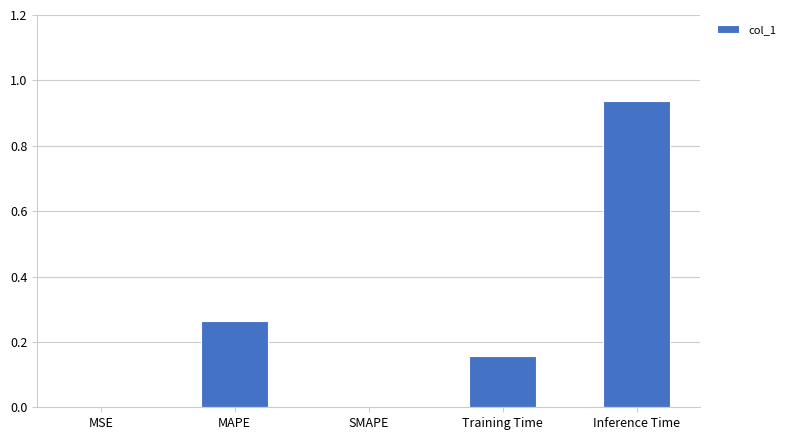

Which category has the highest value across all series?

Inference Time